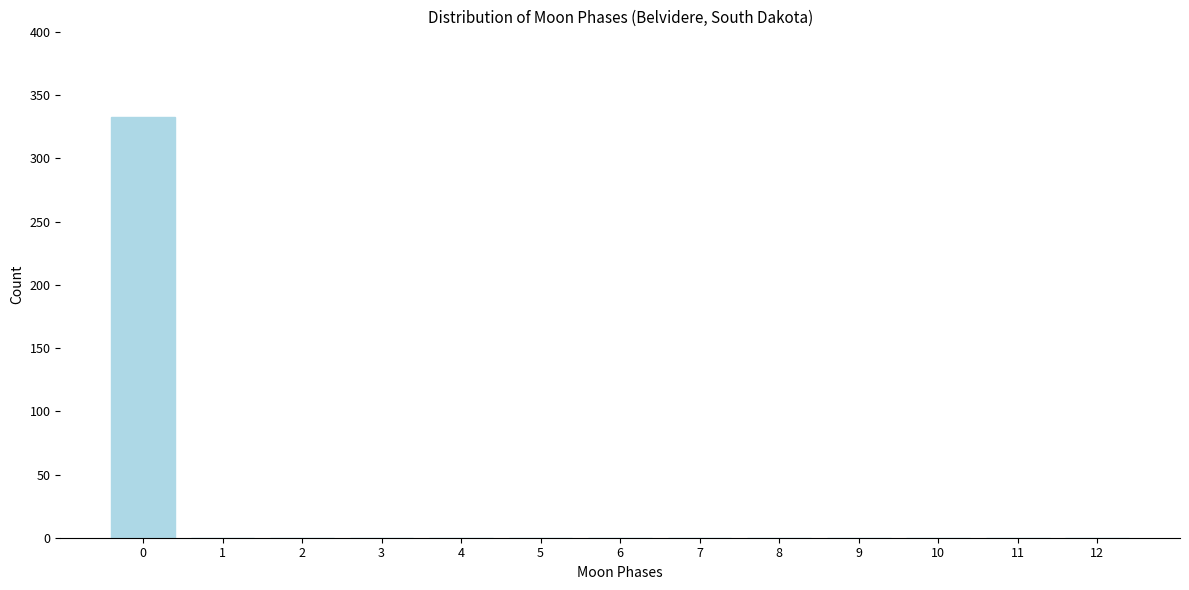

Reading right to left, extract all data points from this chart.

12=0	11=0	10=0	9=0	8=0	7=0	6=0	5=0	4=0	3=0	2=0	1=0	0=333